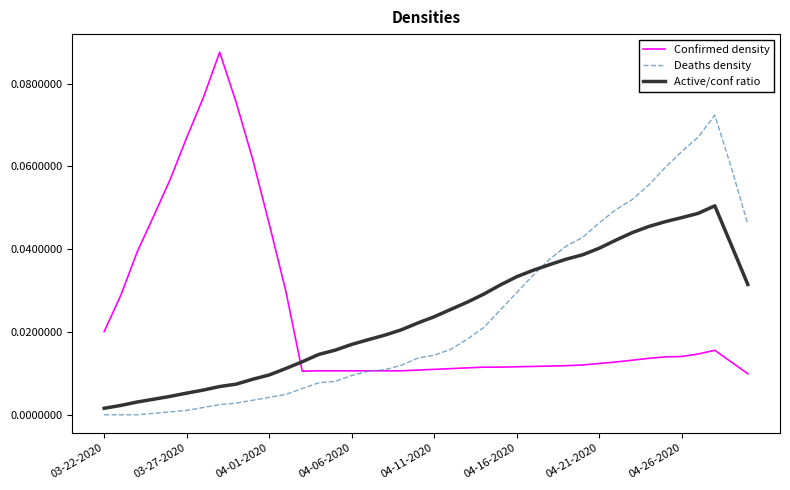

True or false: Active/conf ratio and Confirmed density cross at least once.

True